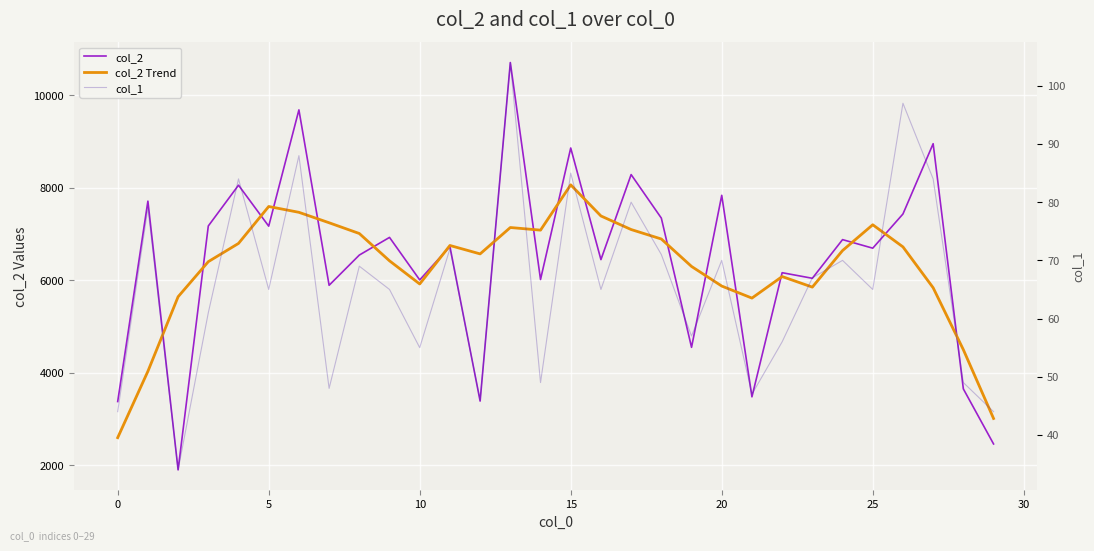

Is it true that col_1 equals 186.9 at 13?

False